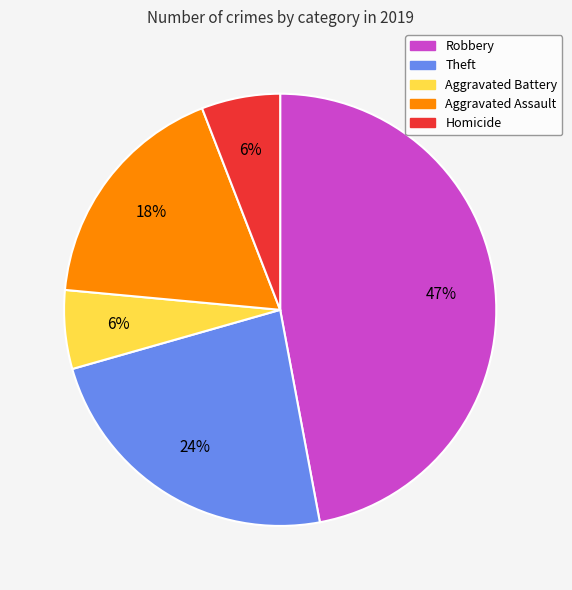

True or false: Theft accounts for 30% of the total.

False